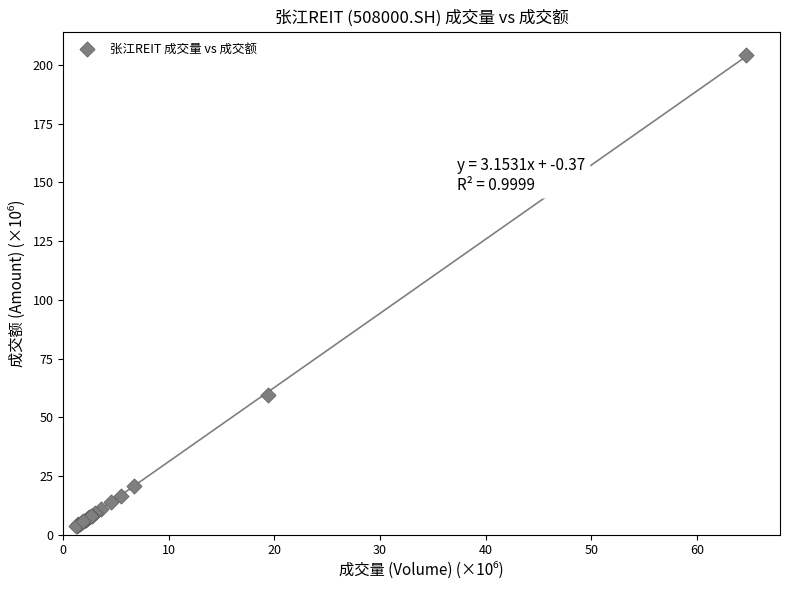

What Y value in the scatter plot is closest to 103?

59.3